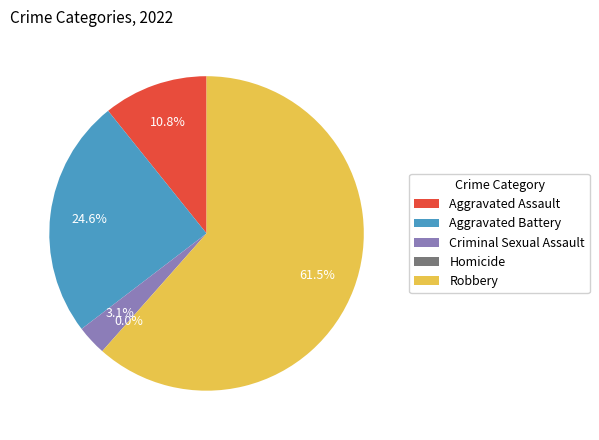

What is the smallest slice in the pie chart?

Homicide